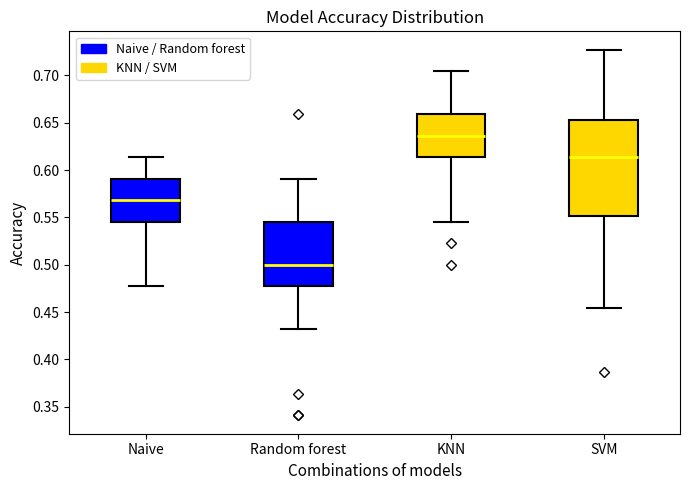

Reading left to right, transcribe this box plot: for each box, give where its median line is, the range the box spans, and where its two whiskers end, as read against the y-axis. The values are not printed on the chart, so give them approximately, as read against the axis.

Naive: median 0.570, box 0.545 to 0.590, whiskers 0.475 to 0.615
Random forest: median 0.500, box 0.475 to 0.545, whiskers 0.430 to 0.590
KNN: median 0.635, box 0.615 to 0.660, whiskers 0.545 to 0.705
SVM: median 0.615, box 0.550 to 0.655, whiskers 0.455 to 0.725